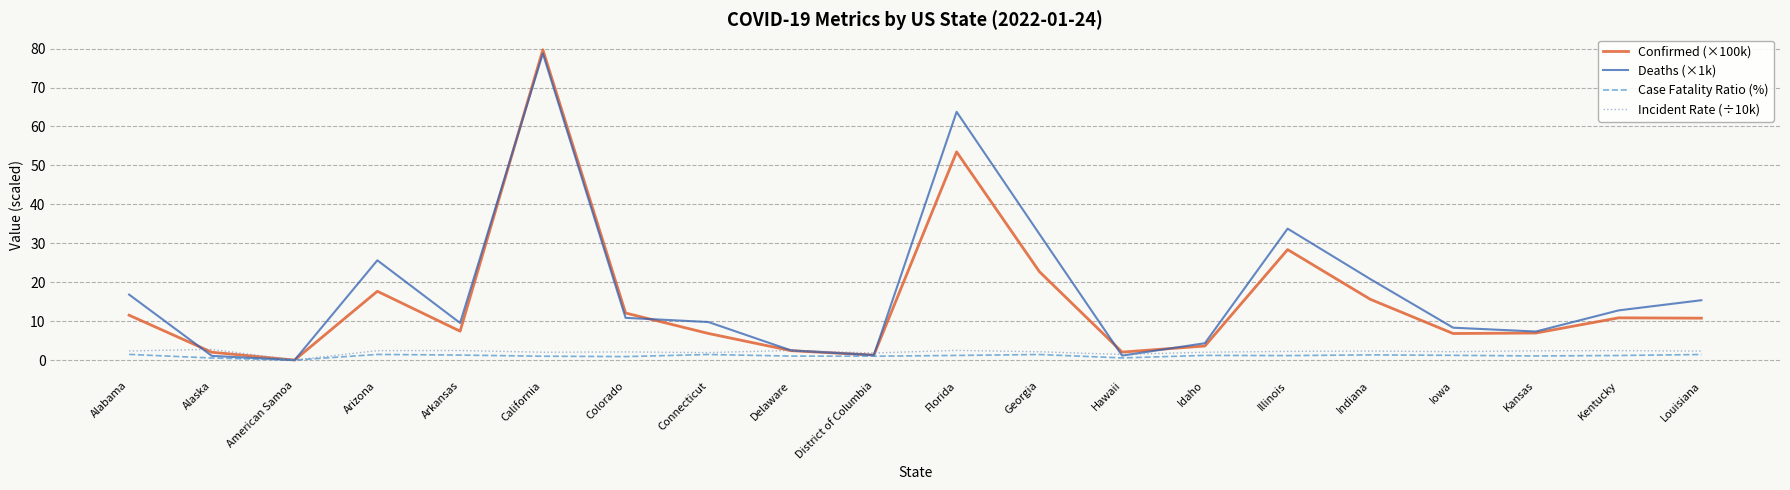

Rank the series by their maximum value, from lowest to highest.

Case Fatality Ratio (%), Incident Rate (÷10k), Deaths (×1k), Confirmed (×100k)